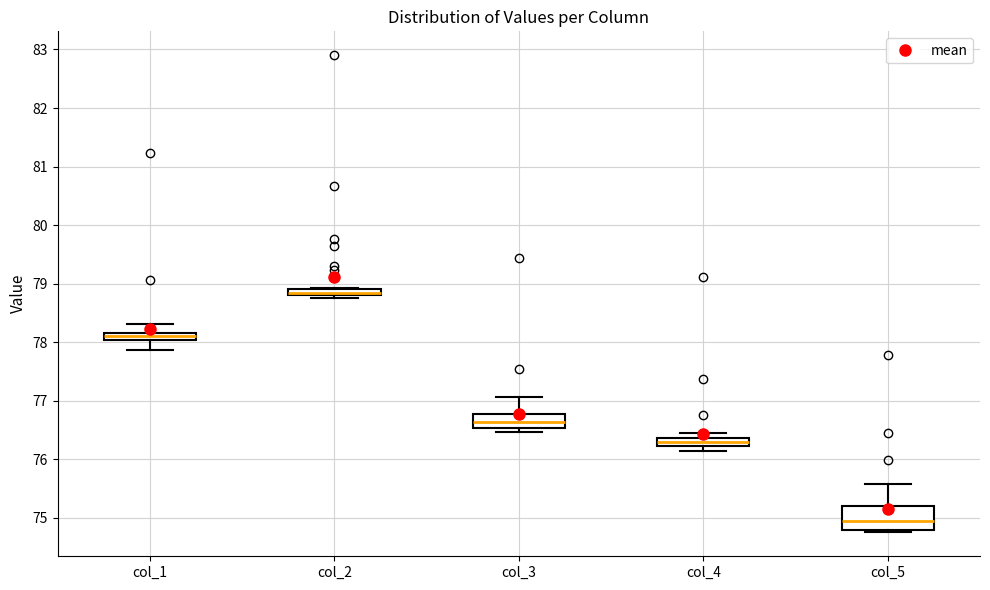

Which box's median line is the lowest?

col_5